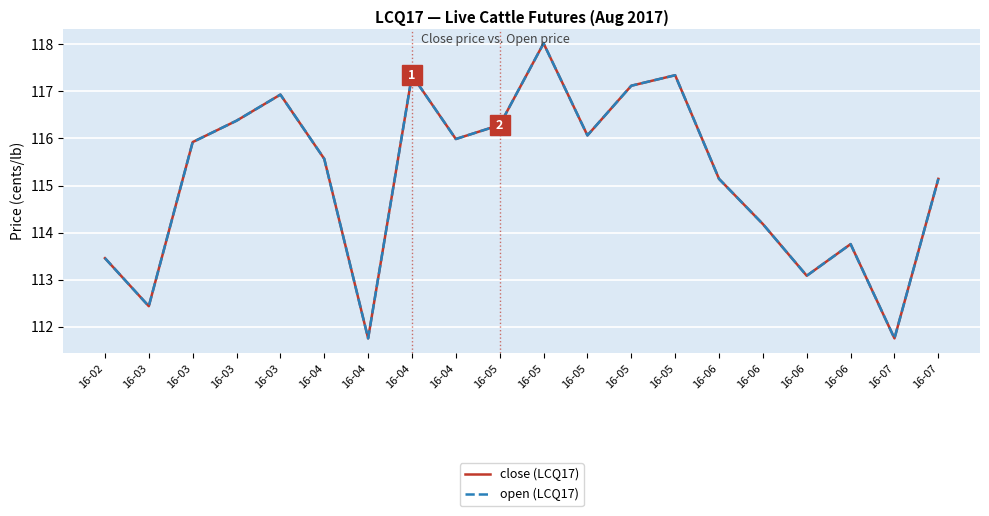

The close (LCQ17) series shows 116.0 at 16-04. True or false?

True